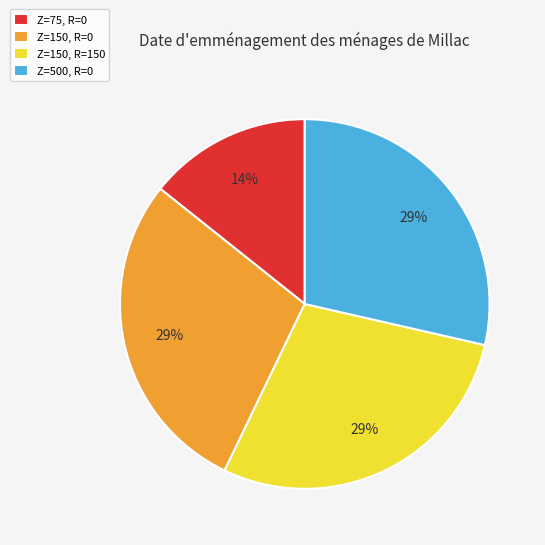

How many segments does this pie chart have?

4